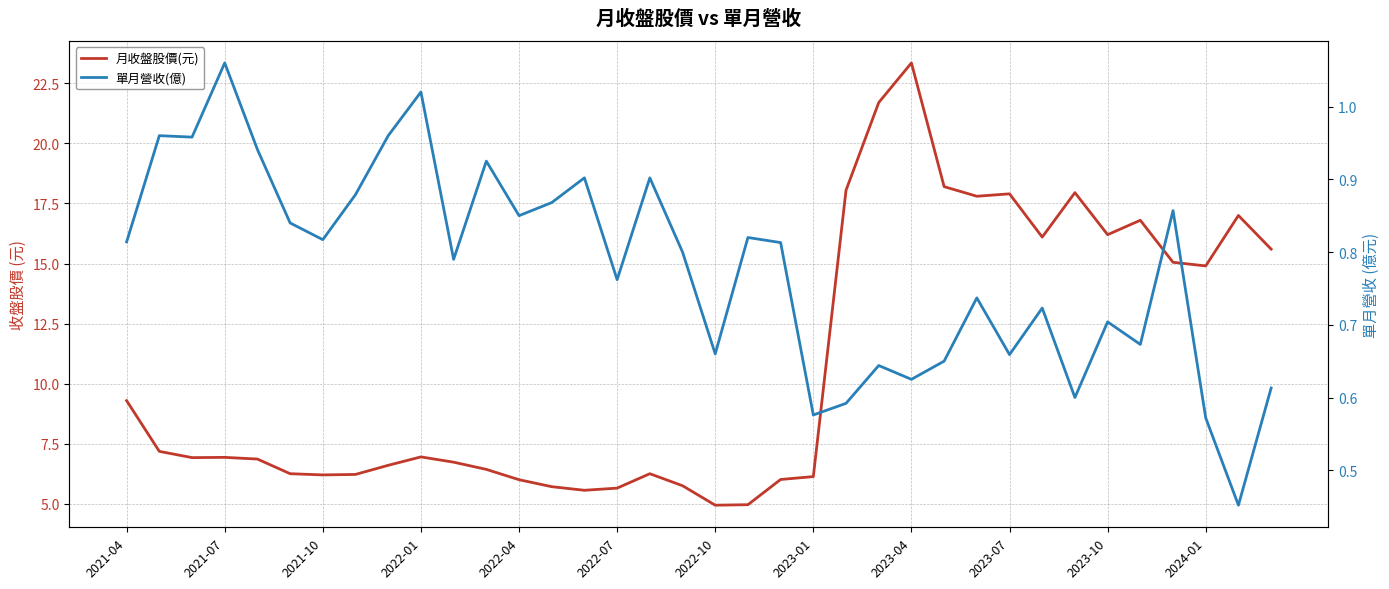

Which series has the largest total across all categories?

月收盤股價(元)